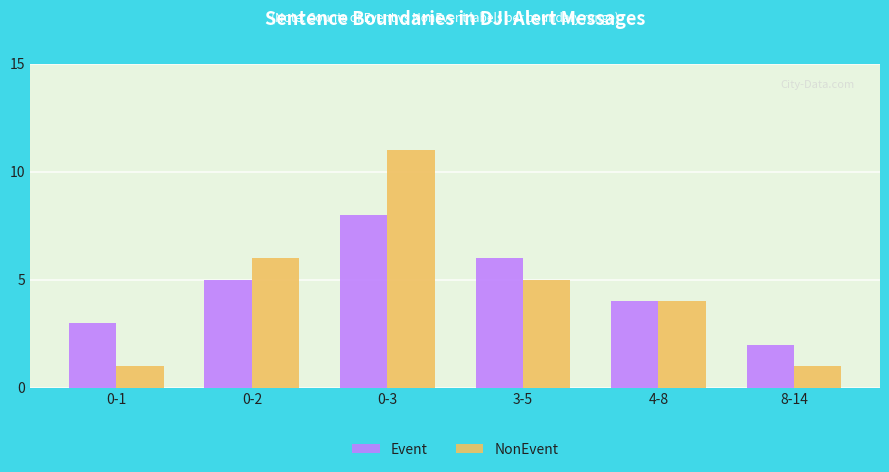

What is the total value across all series at 0-2?

11